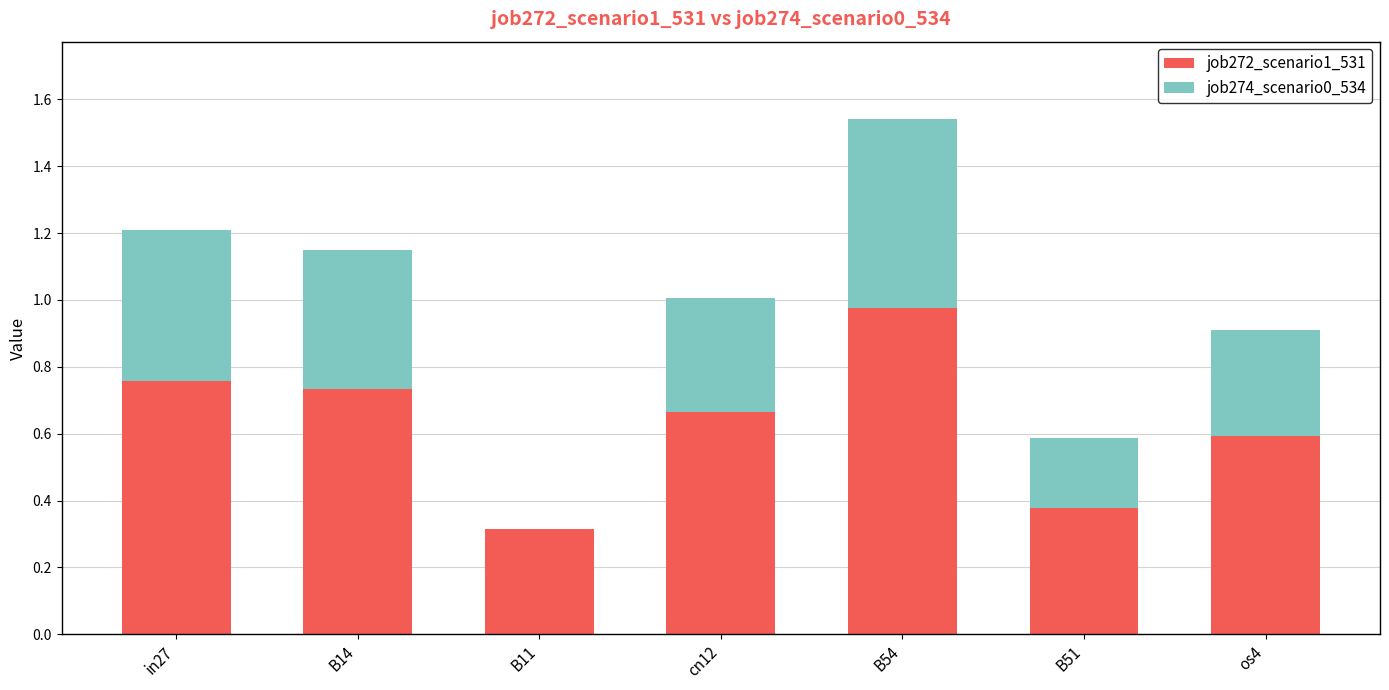

Is it true that job272_scenario1_531 equals 0.9 at os4?

False